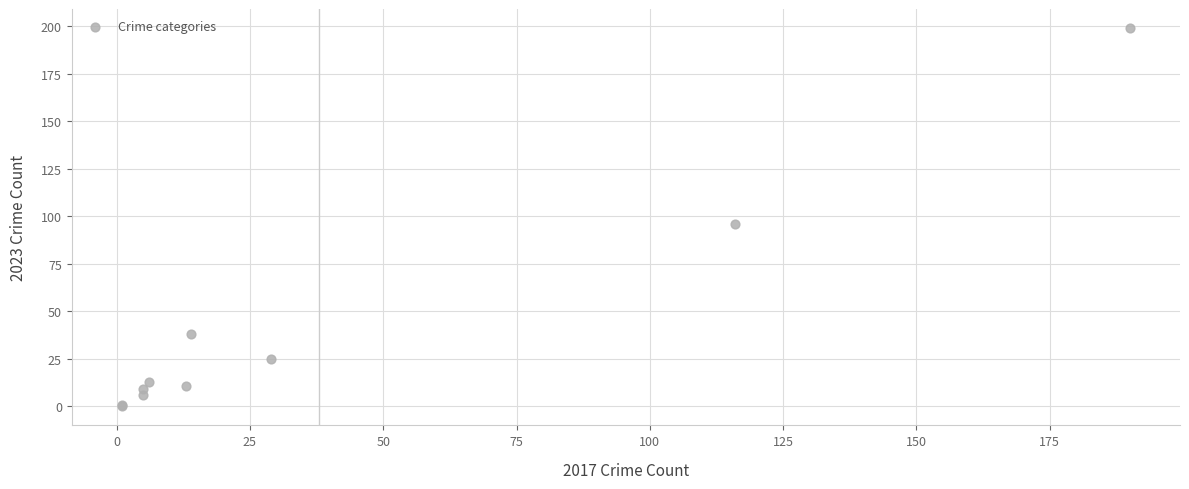

What Y value in the scatter plot is closest to 99?

96